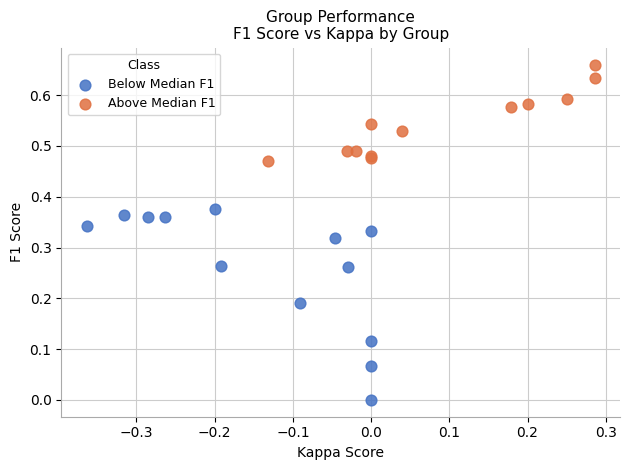

Which series contains the lowest Y value?

Below Median F1